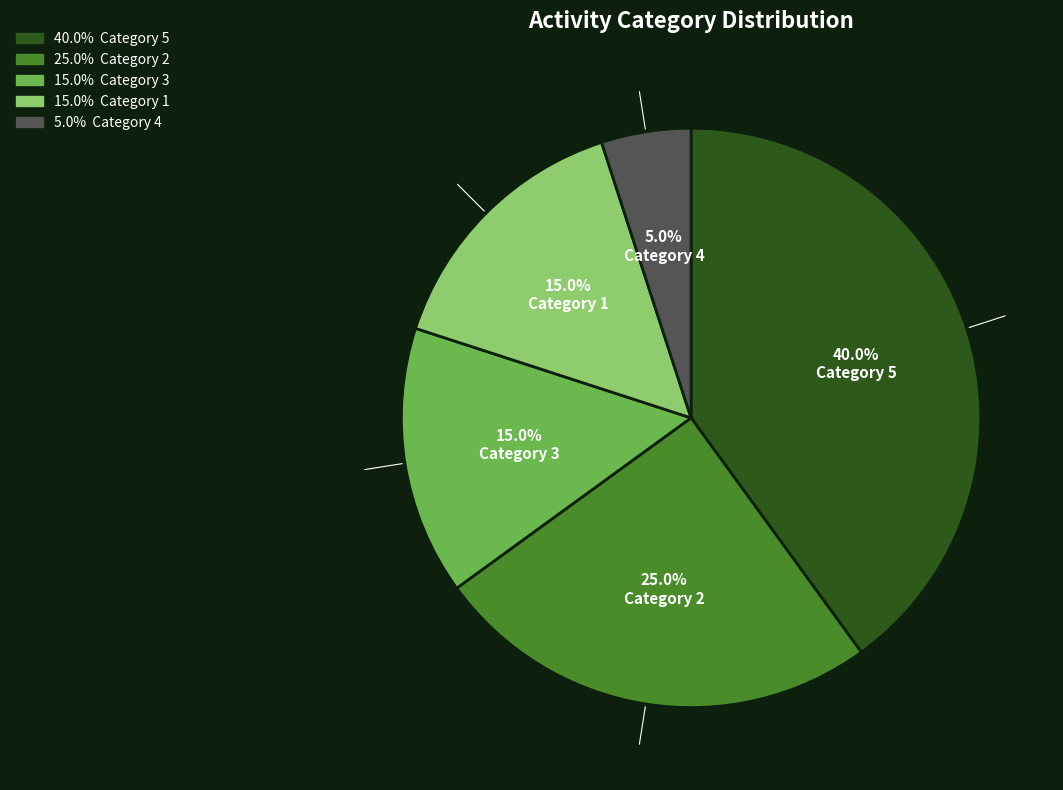

Is there any slice that represents more than half of the pie?

No